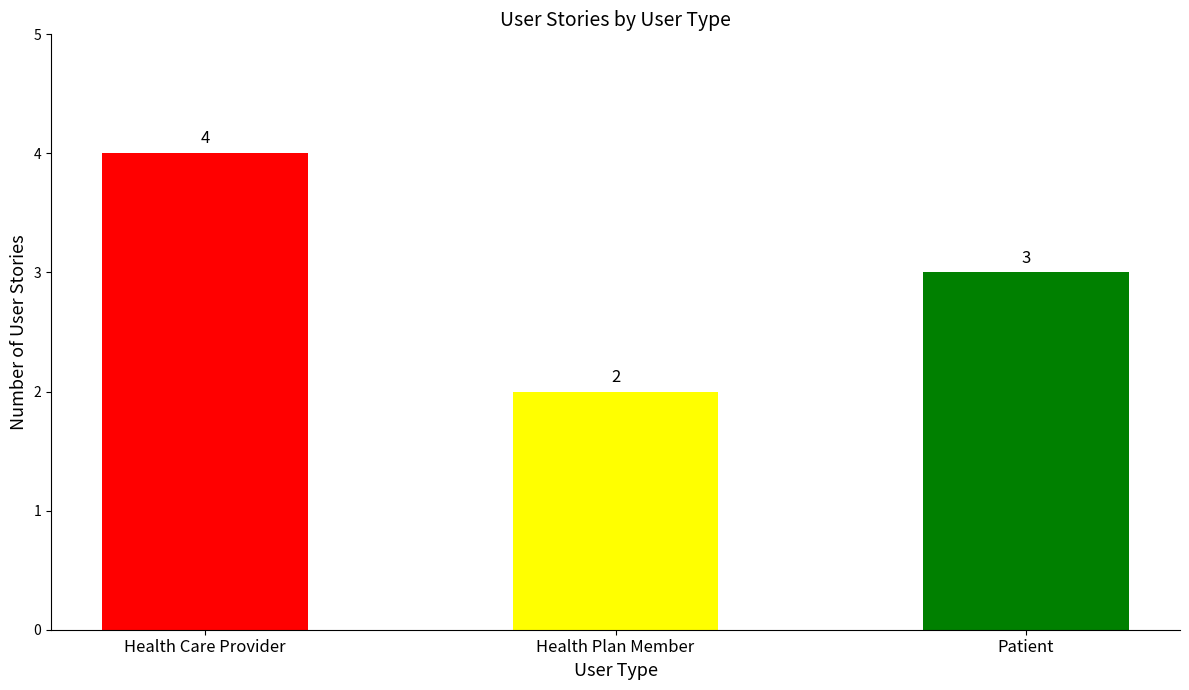

What is the sum of all values?

9